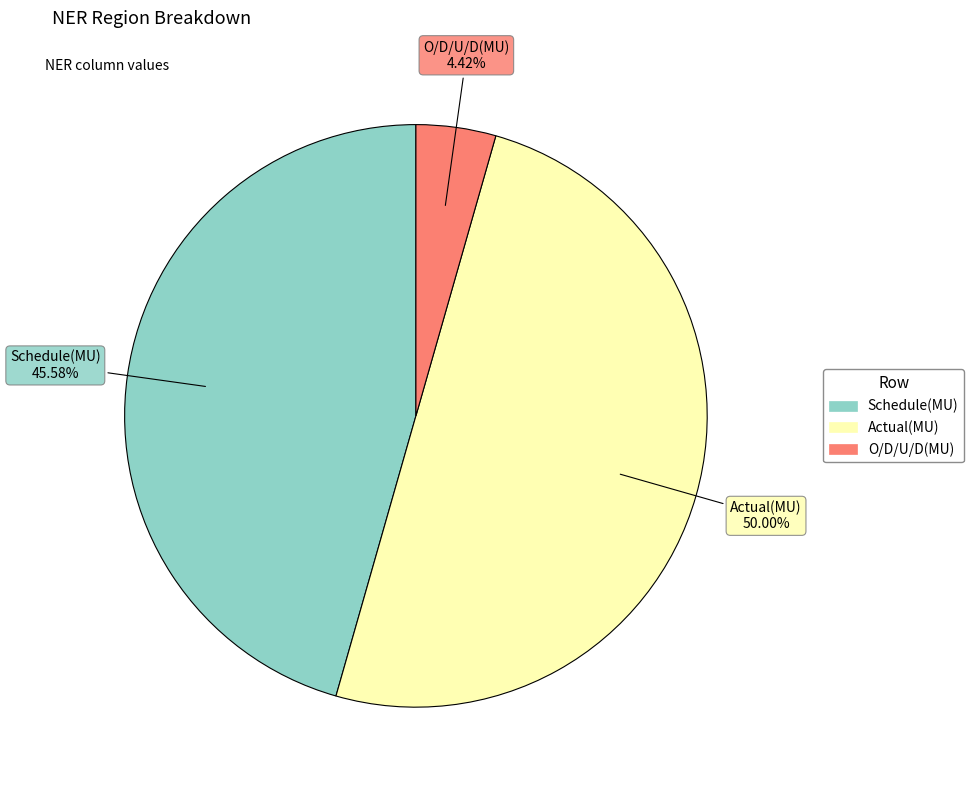

To the nearest percent, what is the difference between the Actual(MU) and O/D/U/D(MU) slice percentages?

46%